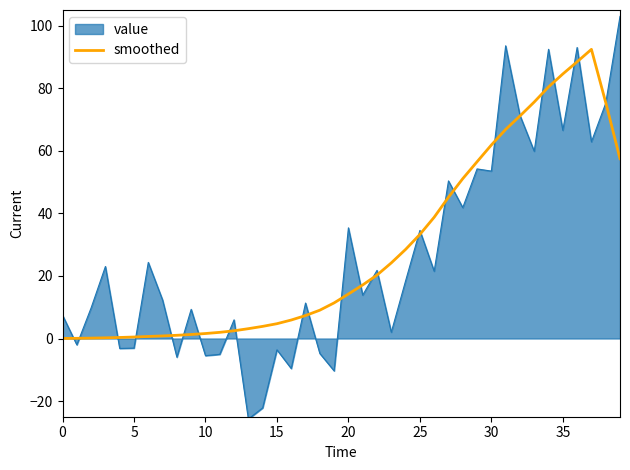

Which series has the largest range (max minus min)?

value